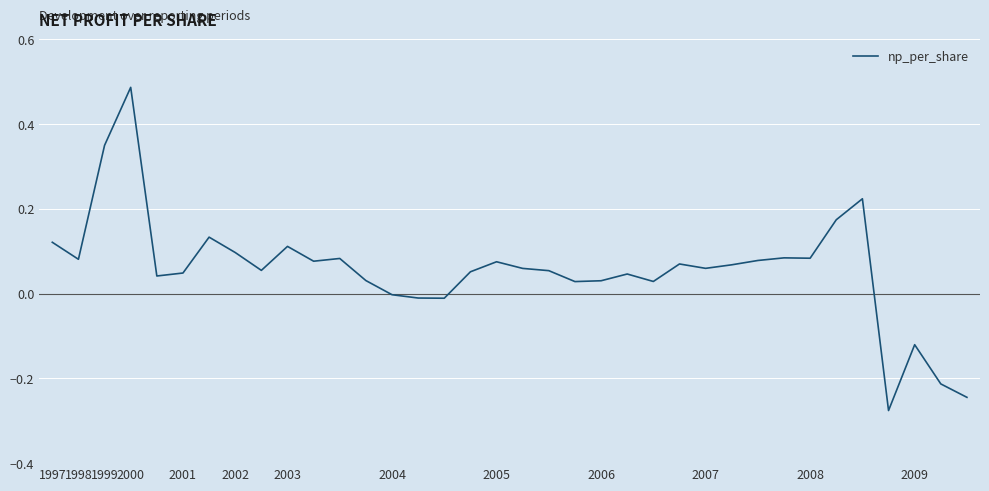

Reading left to right, what are all the values shown in this chart?

0.1	0.1	0.4	0.5	0.0	0.0	0.1	0.1	0.1	0.1	0.1	0.1	0.0	-0.0	-0.0	-0.0	0.1	0.1	0.1	0.1	0.0	0.0	0.0	0.0	0.1	0.1	0.1	0.1	0.1	0.1	0.2	0.2	-0.3	-0.1	-0.2	-0.2